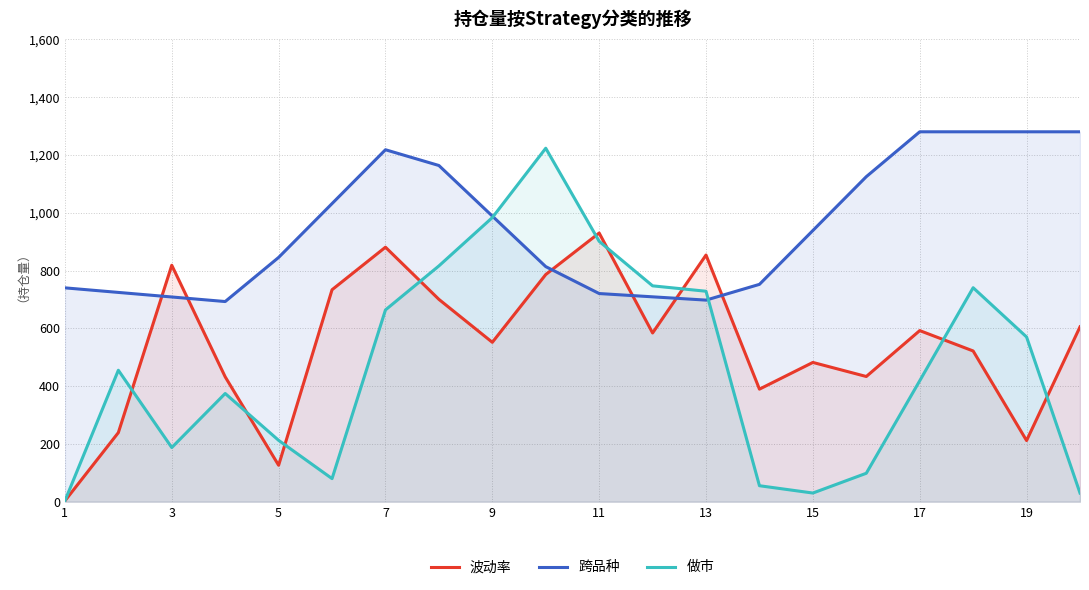

At 13, list the series in order from smallest to largest.

跨品种, 做市, 波动率